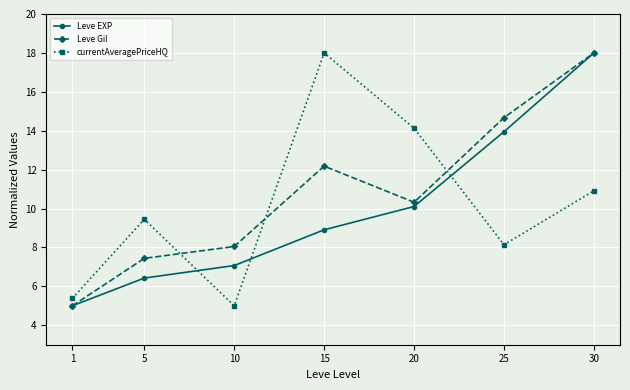

What is the value of the Leve EXP point at the 7th from the left?

18.0